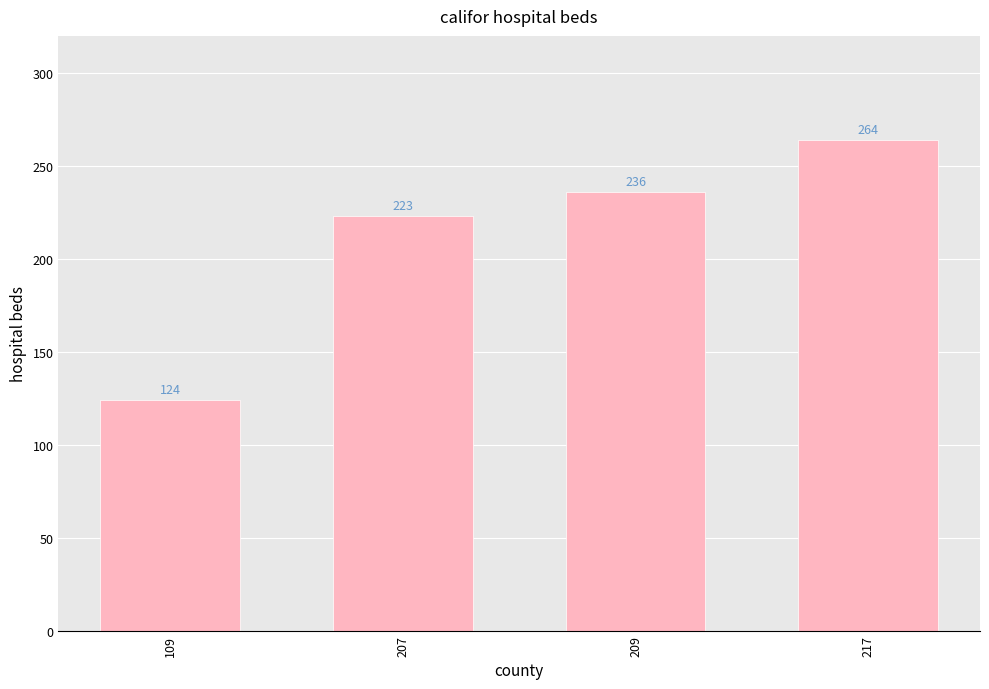

List the labels in order of value, smallest first.

109, 207, 209, 217